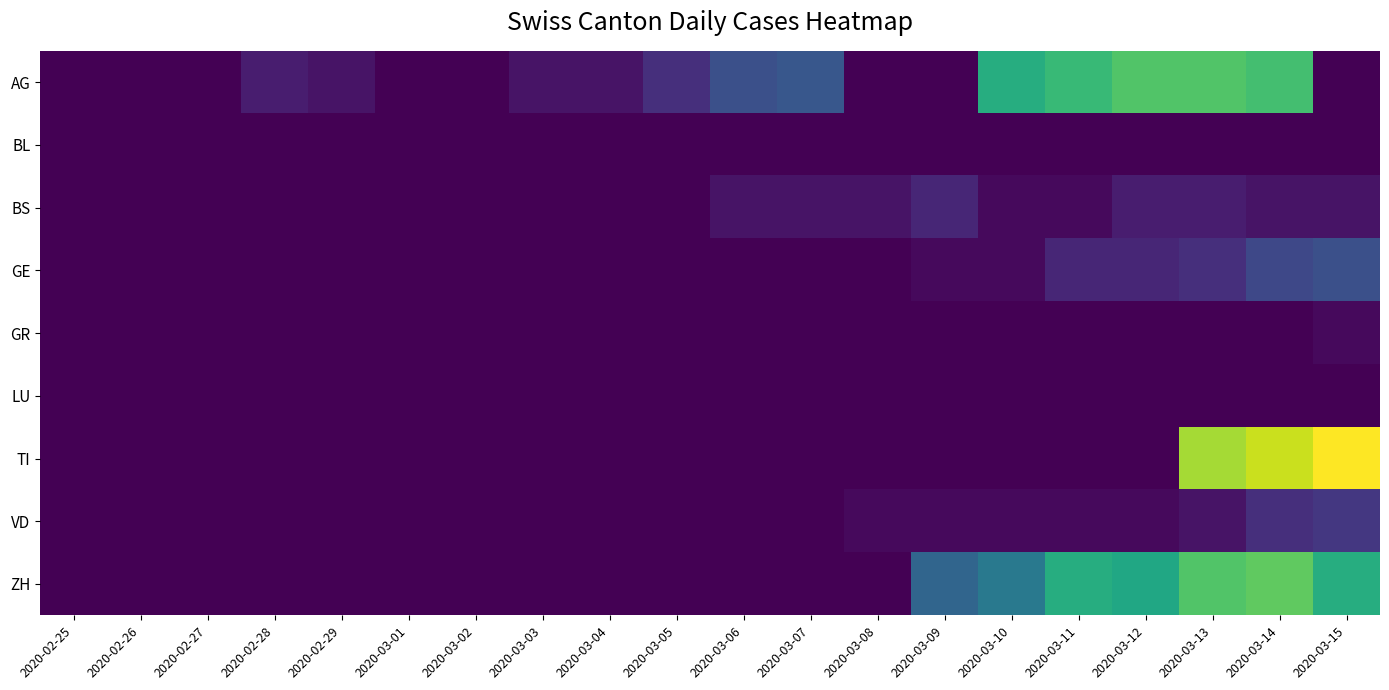

Rank the series by their maximum value, from lowest to highest.

BL, LU, GR, BS, VD, GE, AG, ZH, TI